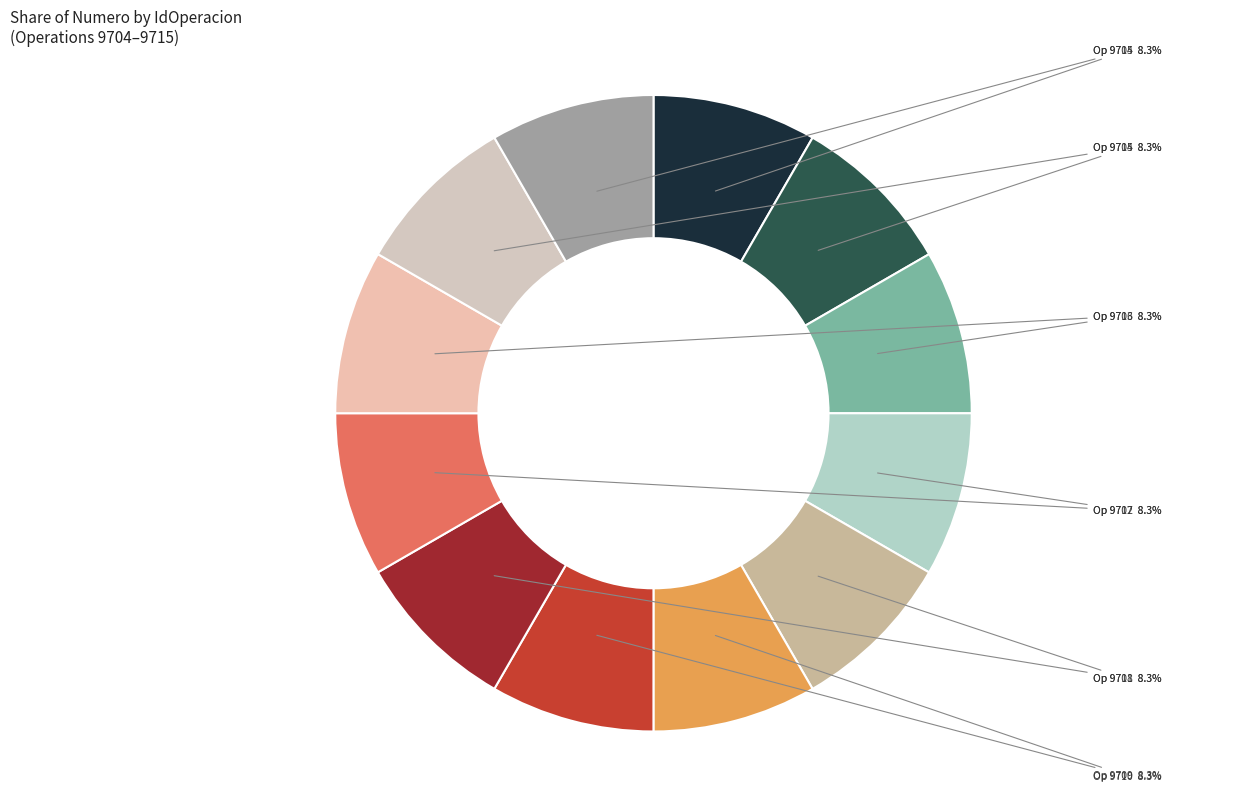

What percentage is NOT represented by Op 9711?

91.7%